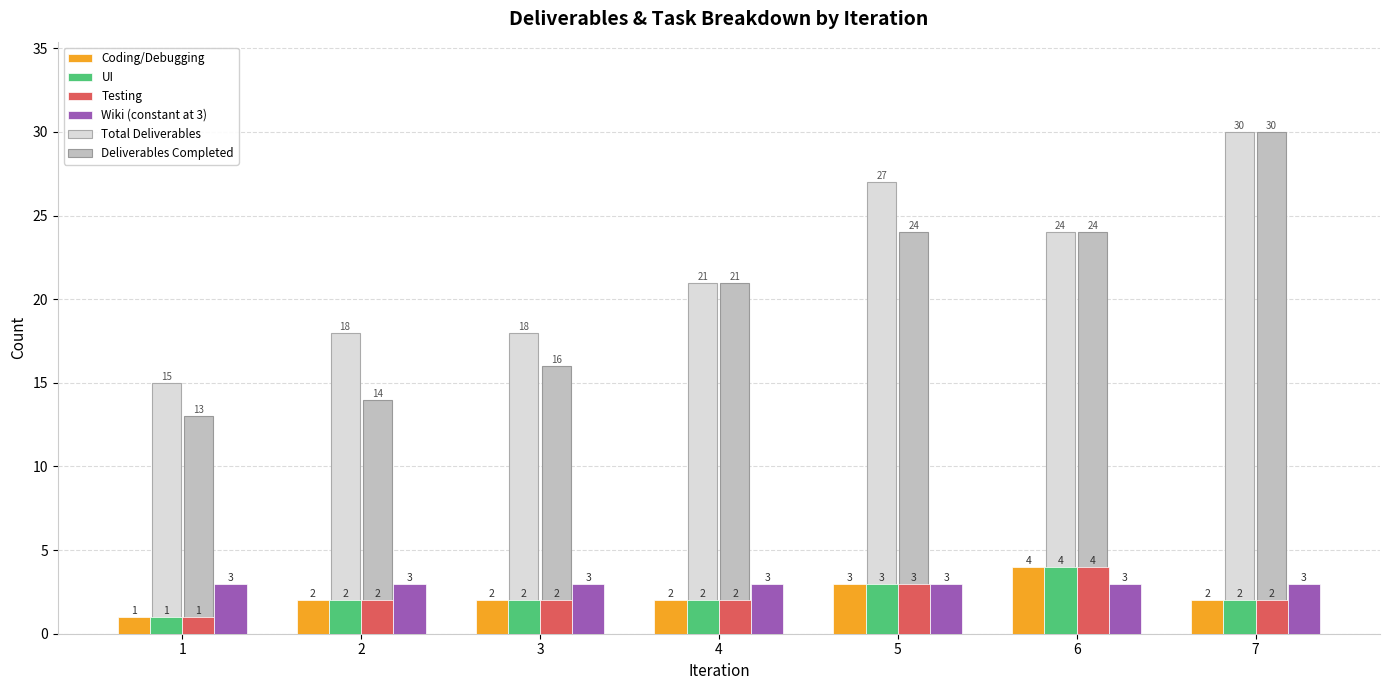

What is the value of the Testing bar at the 7th from the left?

2